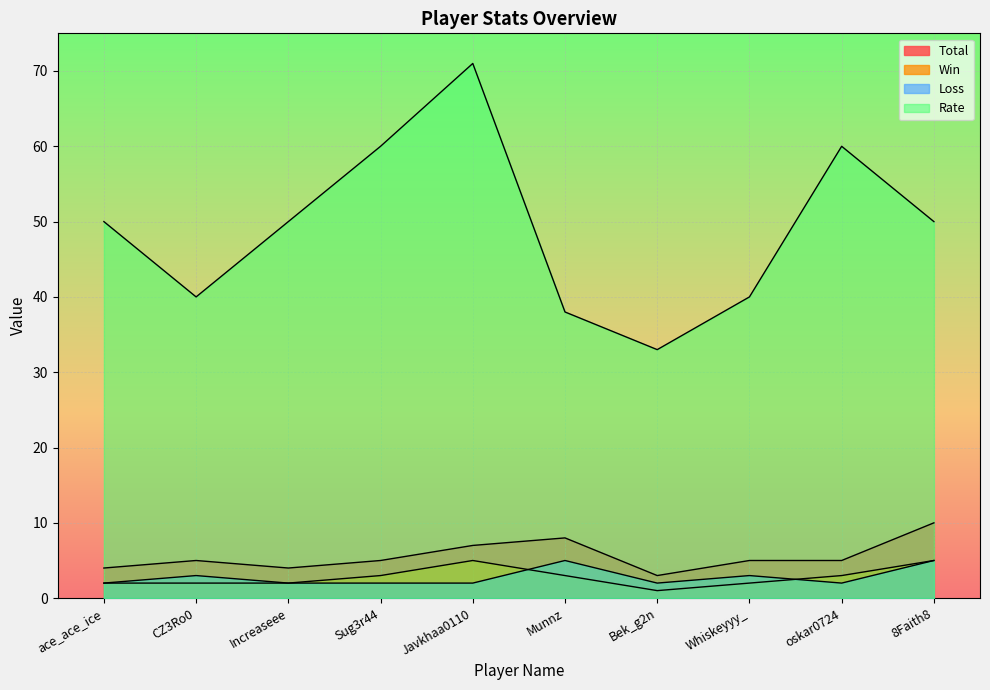

Where is Rate nearest to the value 52?

ace_ace_ice